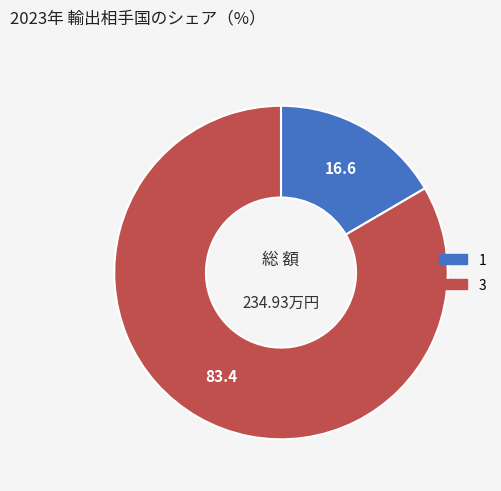

Approximately how many times larger is the value at 1 compared to 3?

0.2